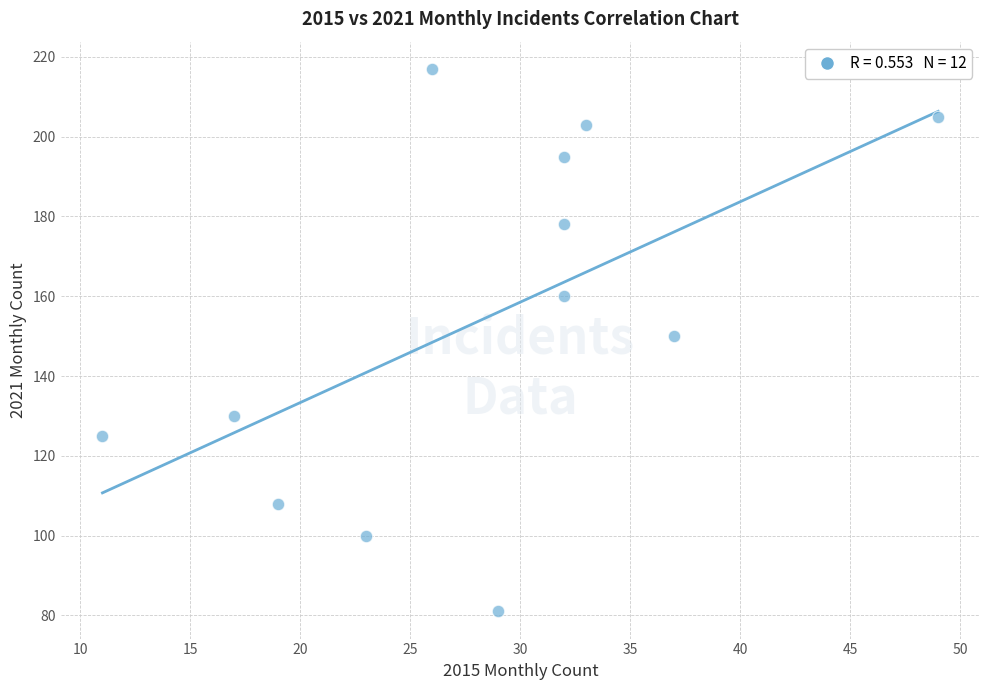

What is the average Y value?

154